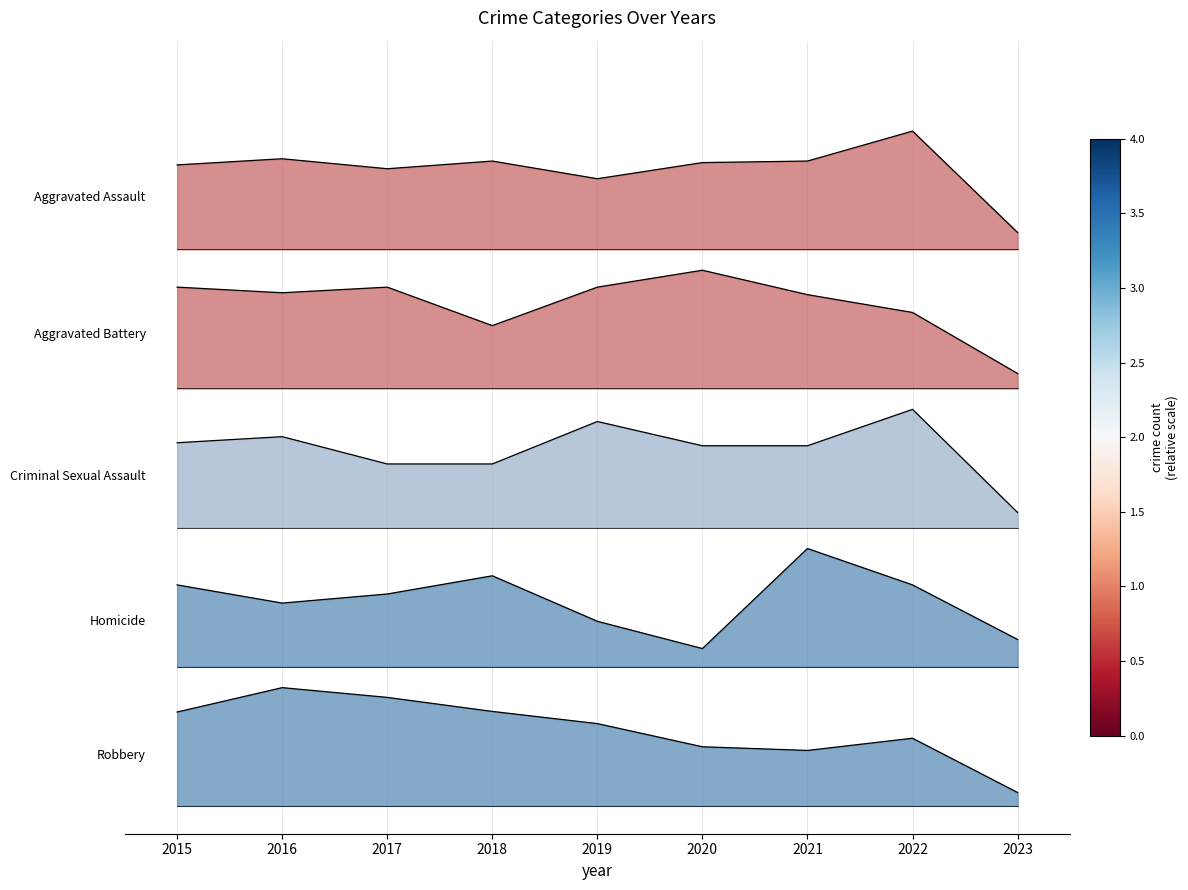

Rank the series at 2019 from highest to lowest value.

Aggravated Assault, Aggravated Battery, Criminal Sexual Assault, Homicide, Robbery